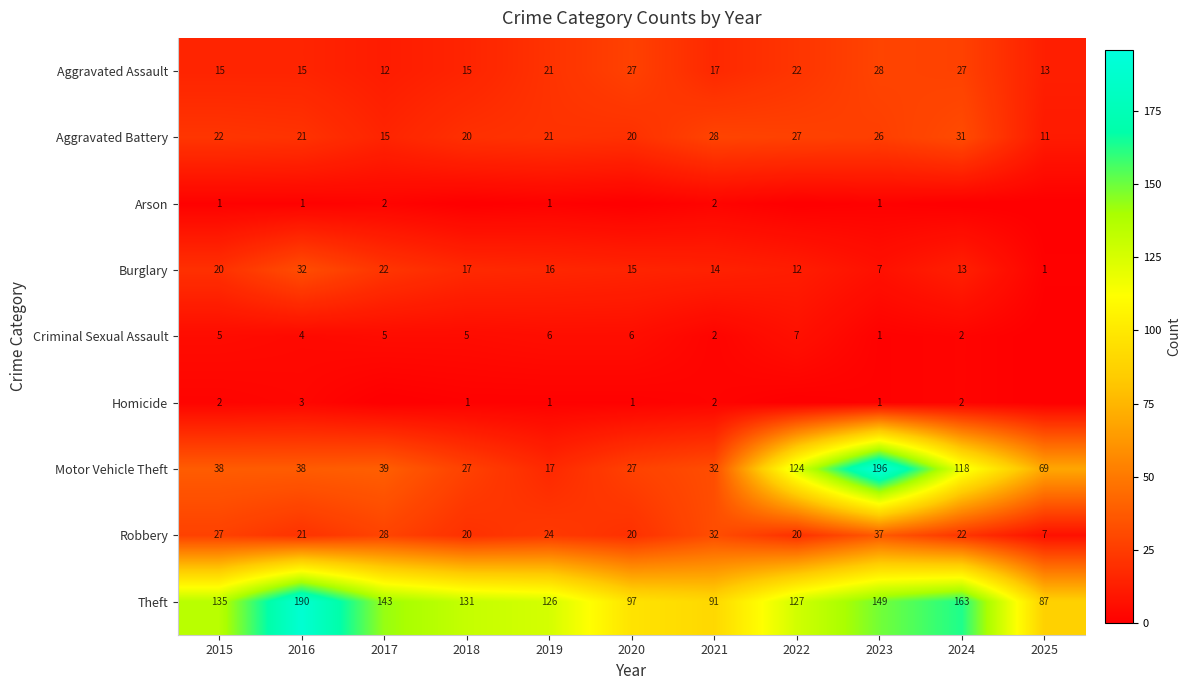

What is the difference between the highest and lowest values at 2019?

125